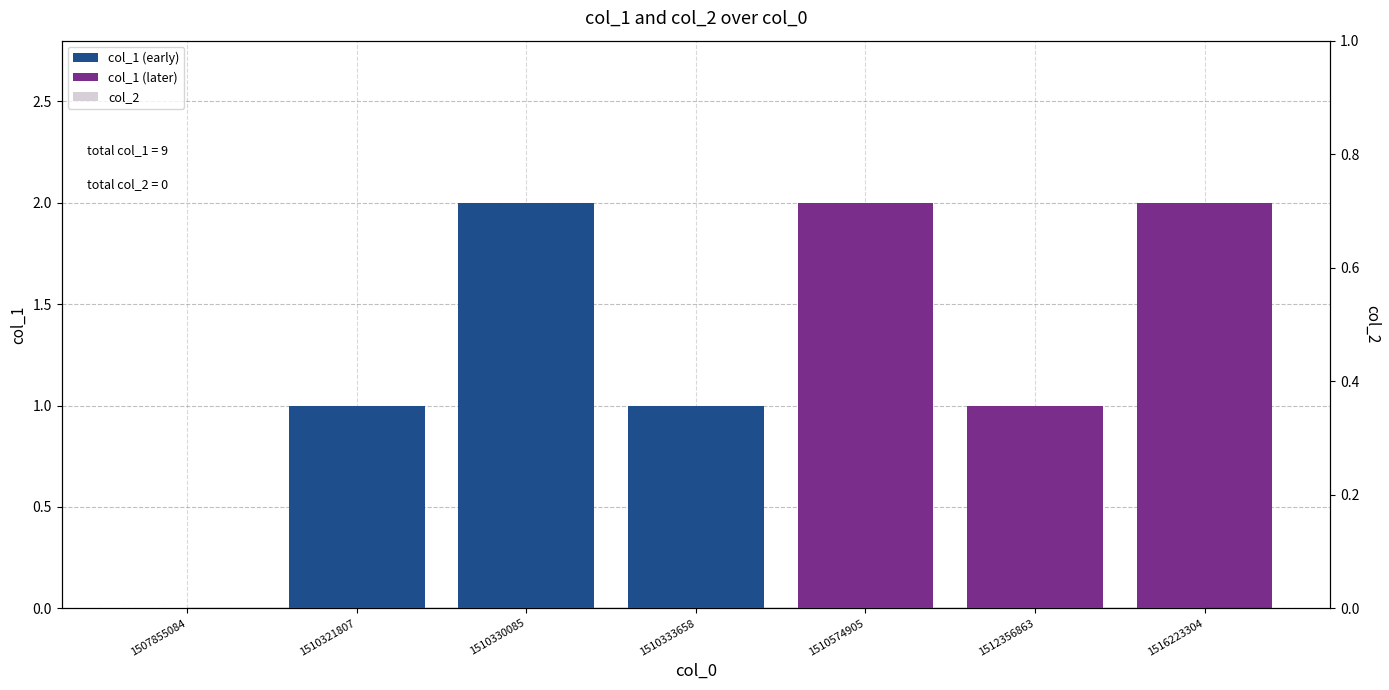

Which series changed the most between 1507855084 and 1510330085?

col_1